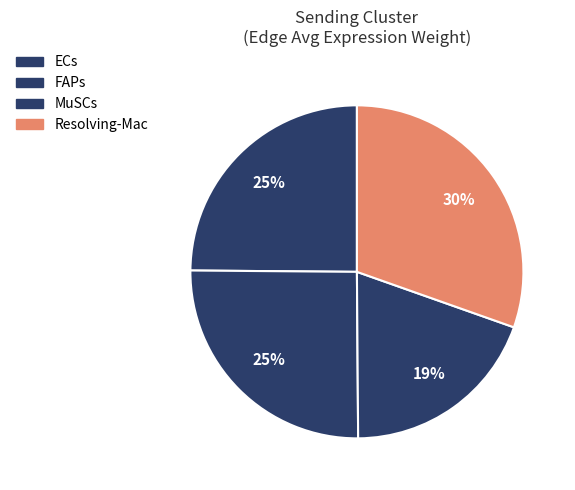

To the nearest percent, what is the combined percentage of Resolving-Mac and FAPs?

56%